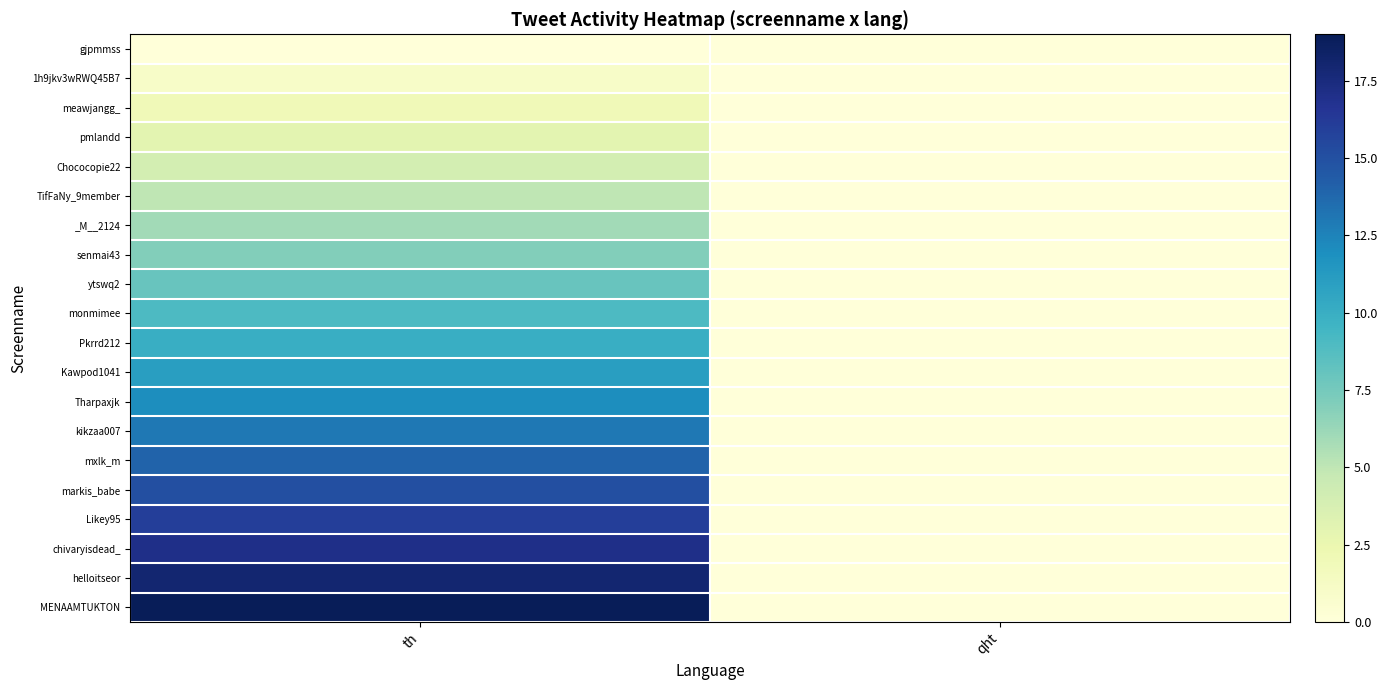

Which has a higher value, qht or th?

qht